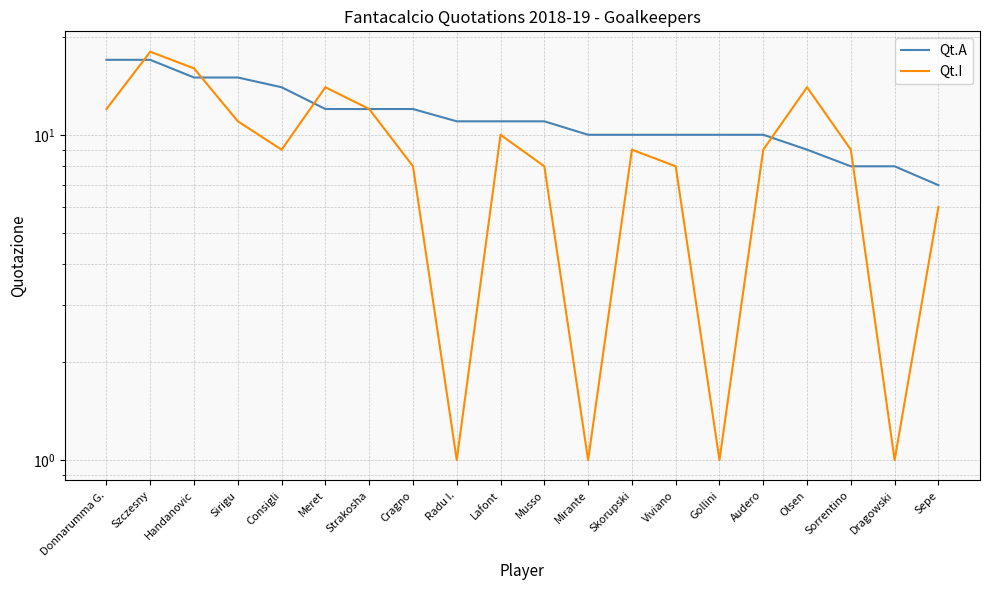

Which category has the highest value in the Qt.A series?

Donnarumma G.